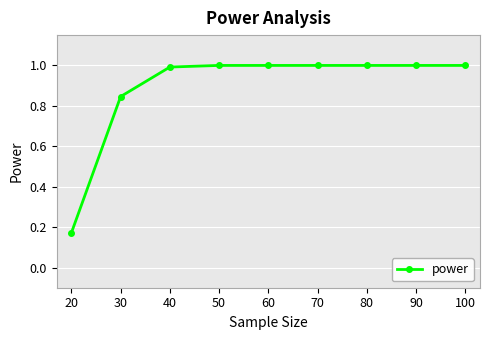

The chart shows a value of 1.0 at 80. True or false?

True